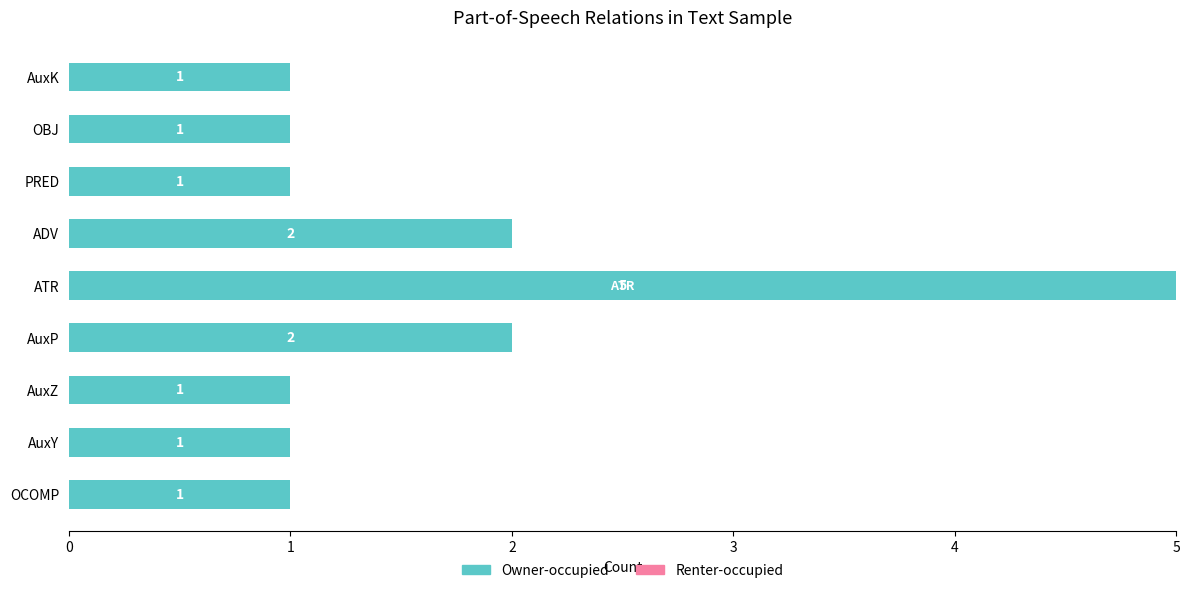

Approximately how many times larger is the value at OBJ compared to AuxZ?

1.0